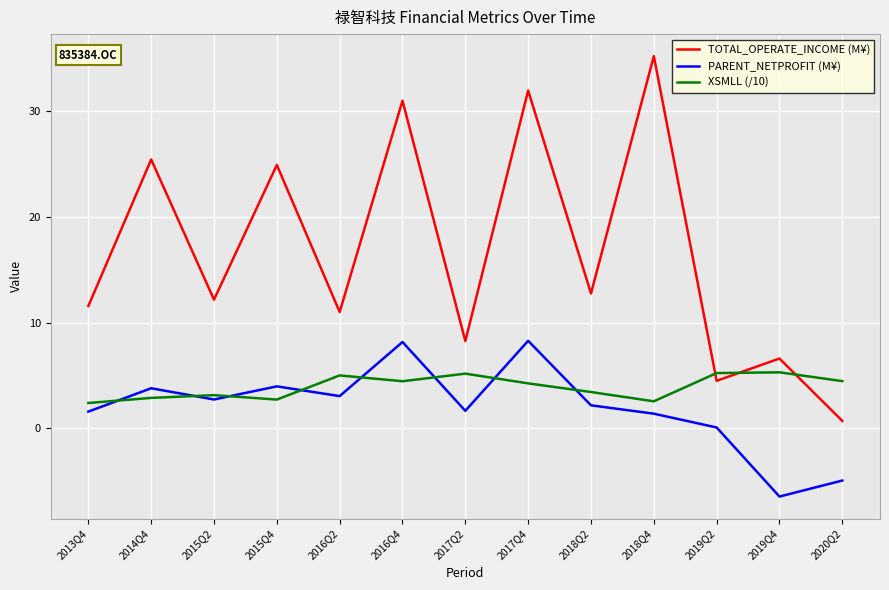

What are all the series names shown in the legend?

TOTAL_OPERATE_INCOME (M¥), PARENT_NETPROFIT (M¥), XSMLL (/10)